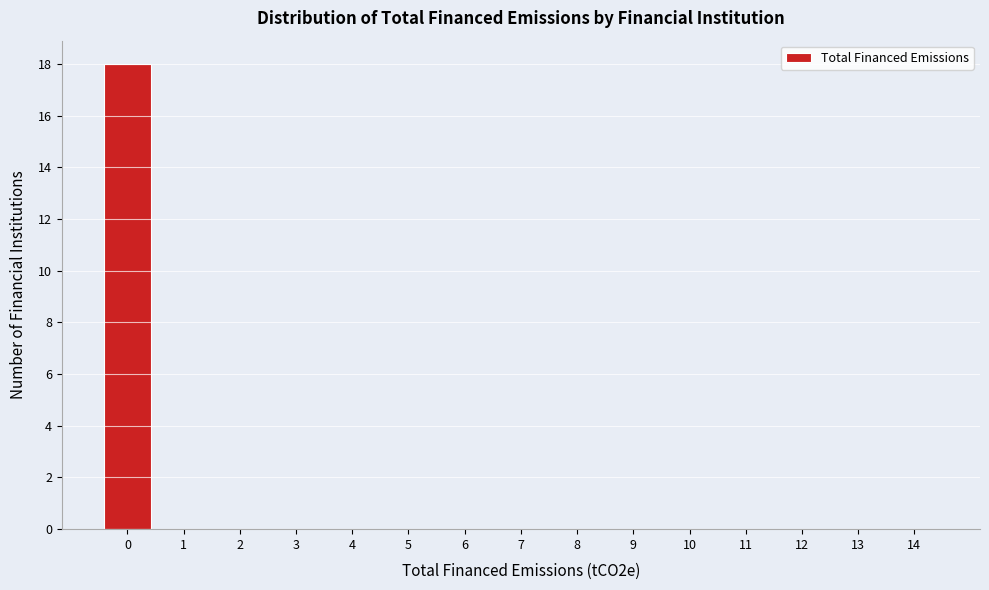

Over which range of the x-axis is the bar tallest?

-0.5 to 0.5